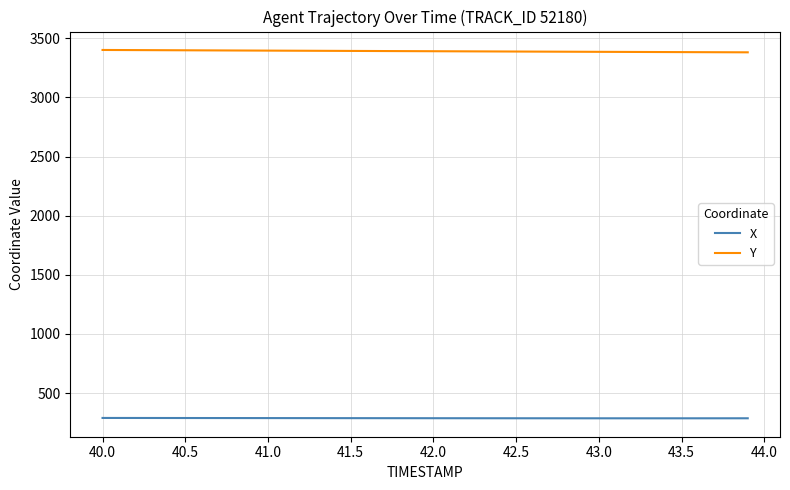

What are all the series names shown in the legend?

X, Y